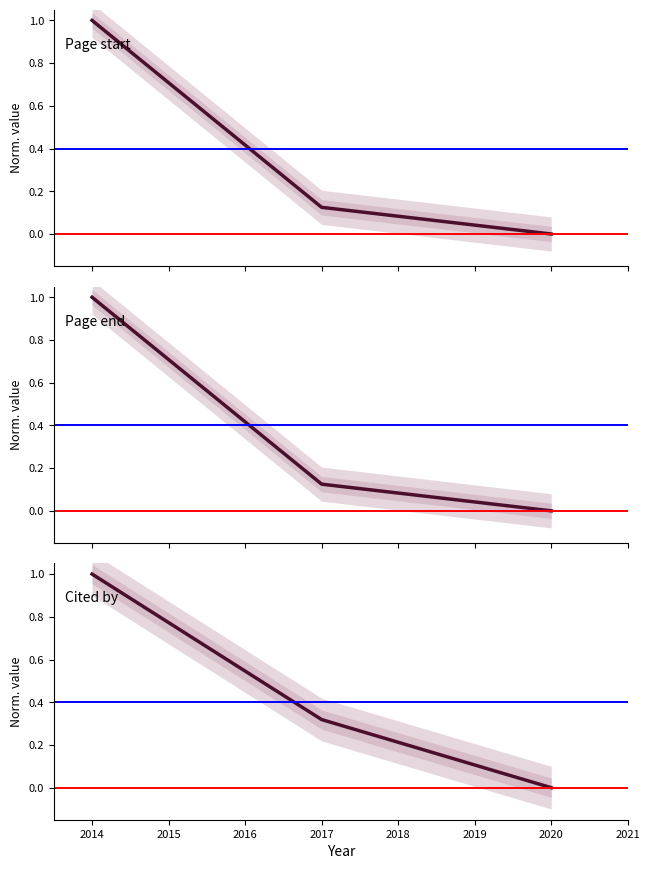

What is the average value of the Page start series?

0.4